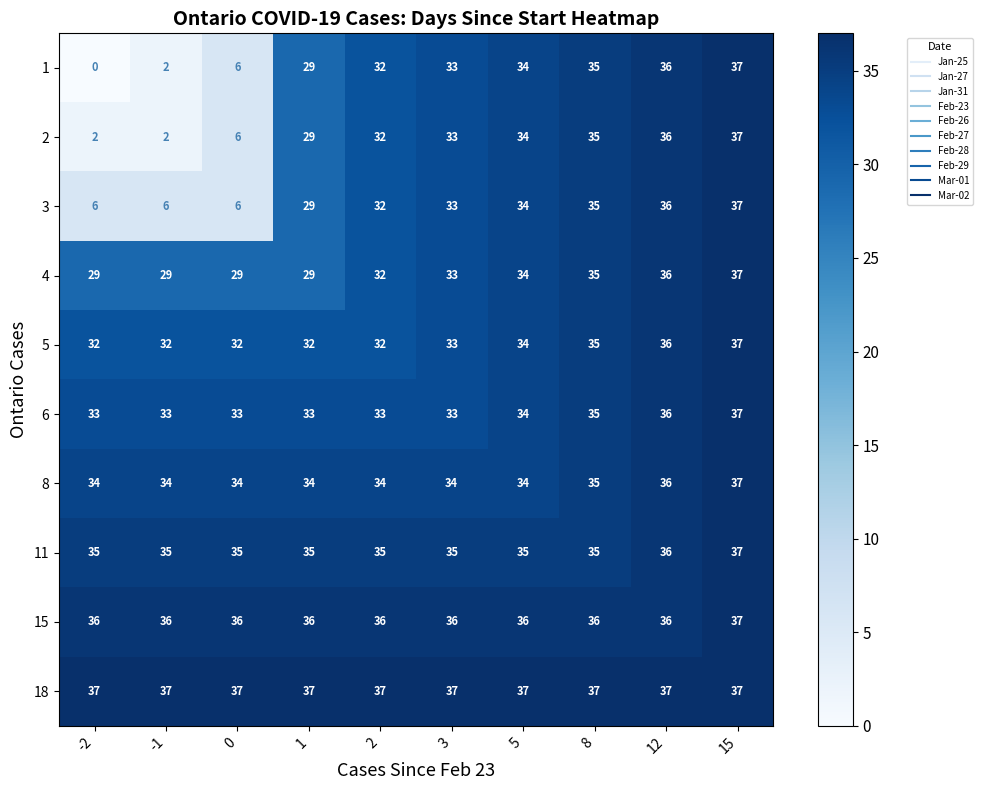

What is the approximate value of 15 at -2?

36